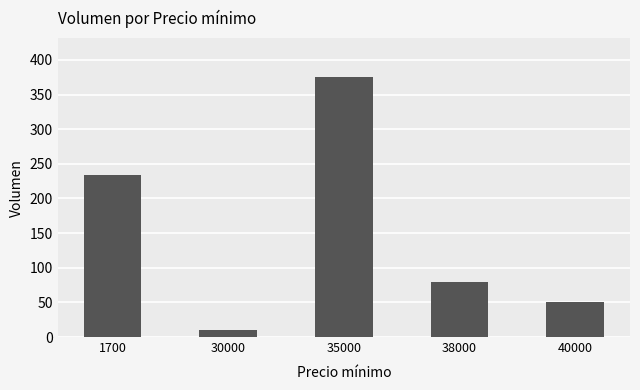

Rank the categories by value from lowest to highest.

30000, 40000, 38000, 1700, 35000